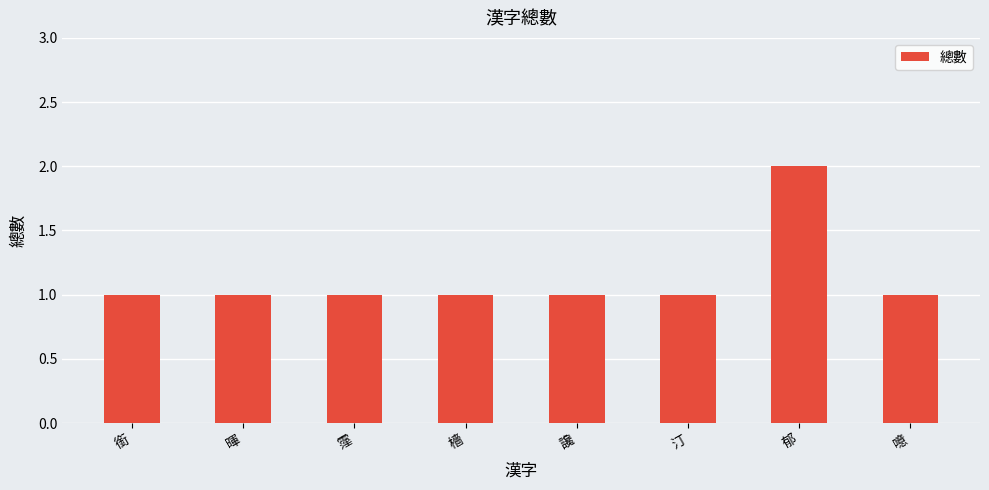

Reading right to left, extract all data points from this chart.

1	2	1	1	1	1	1	1